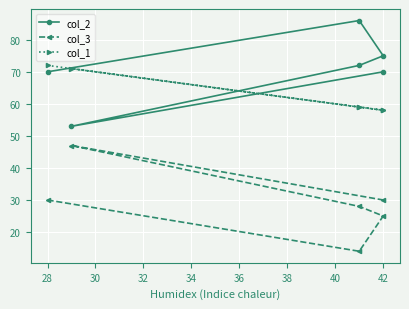

Does the chart display data point markers on the line(s)?

Yes